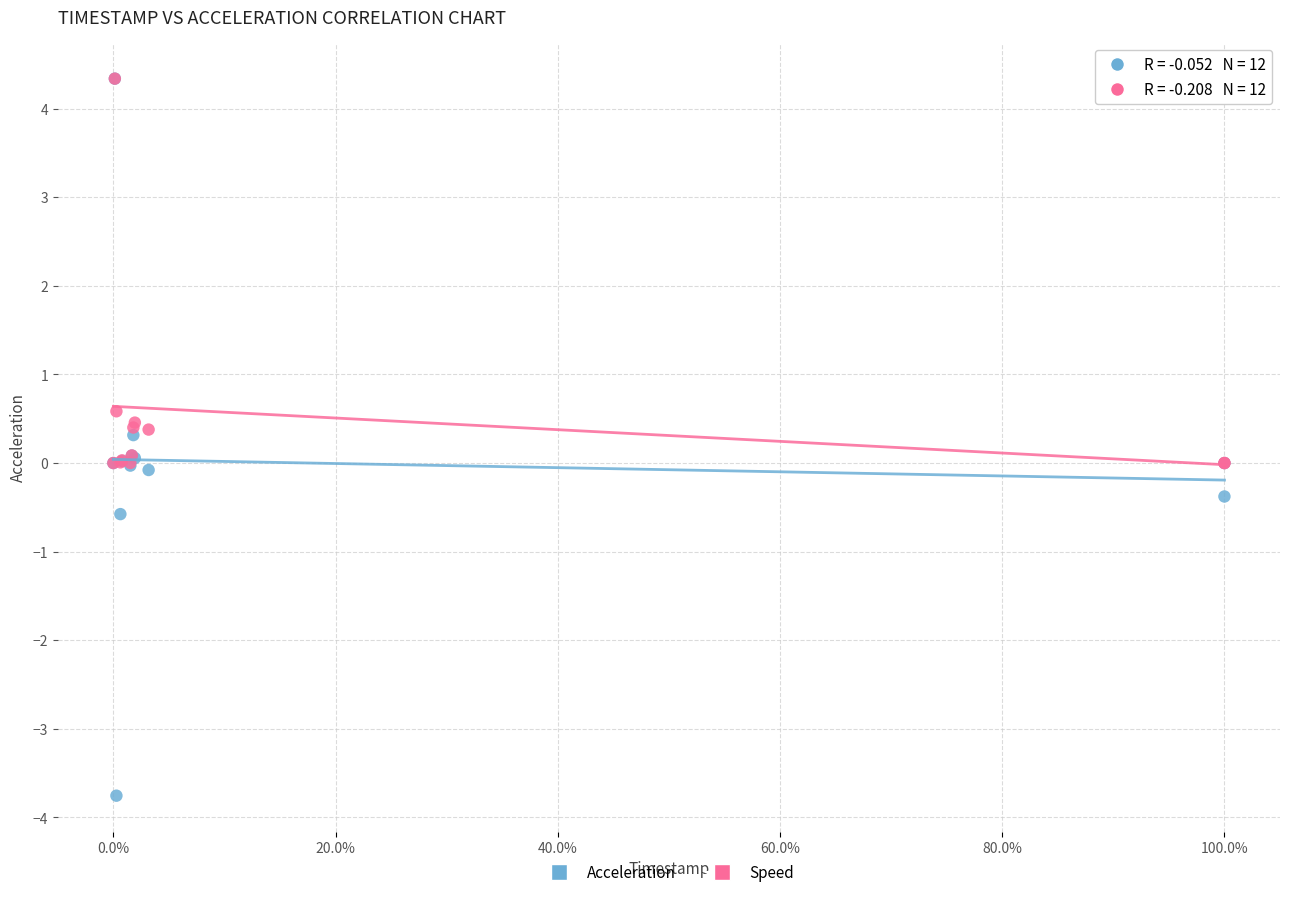

Which series has the widest spread of Y values?

Acceleration